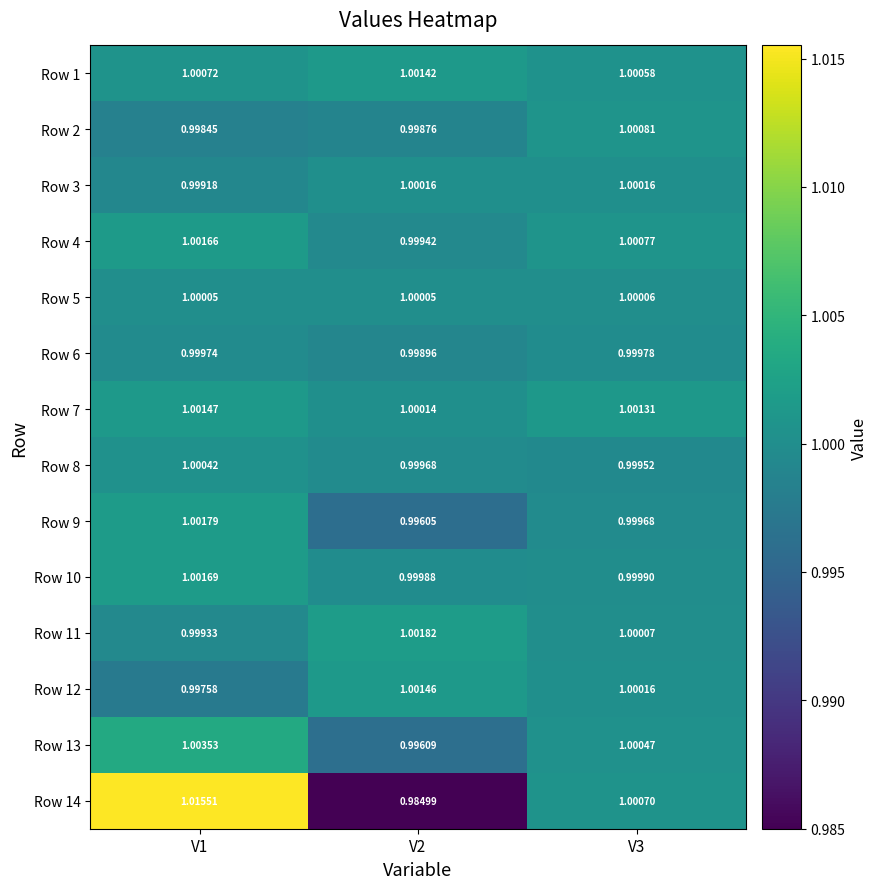

Is the value of Row 2 at V3 greater than the value of Row 4 at V2?

Yes